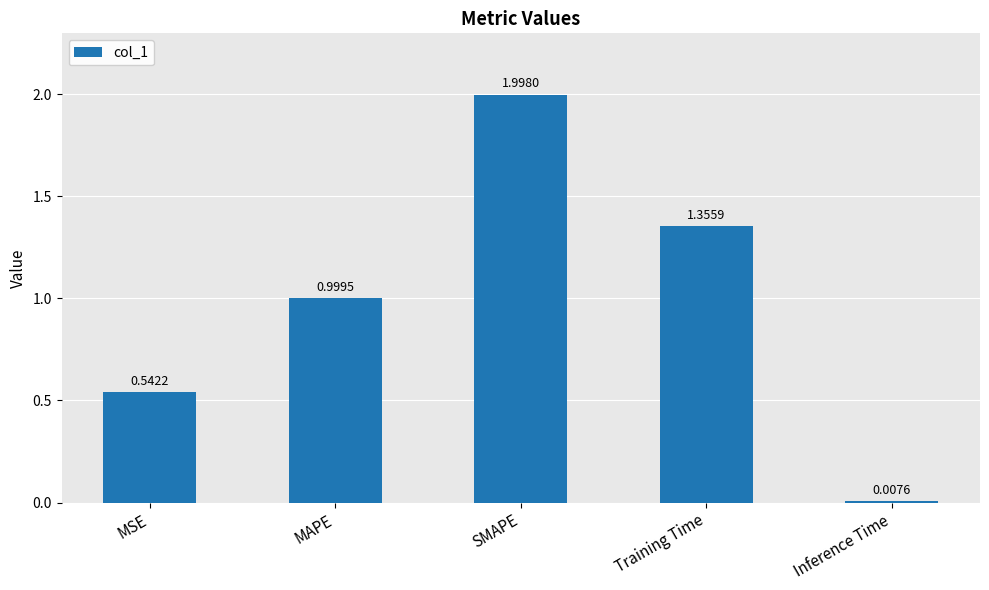

What is the average value?

1.0